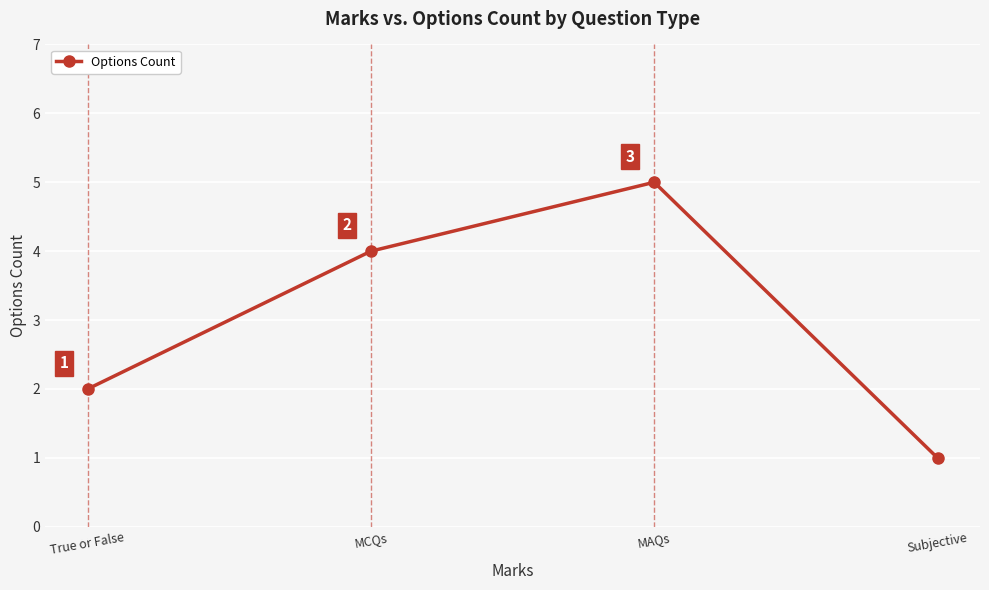

Is it true that the value at True or False is 2?

True